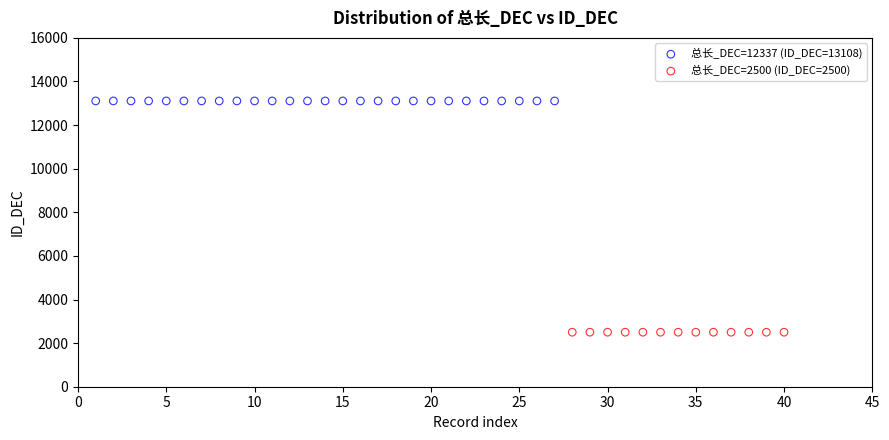

Which series contains the lowest Y value?

总长_DEC=2500 (ID_DEC=2500)